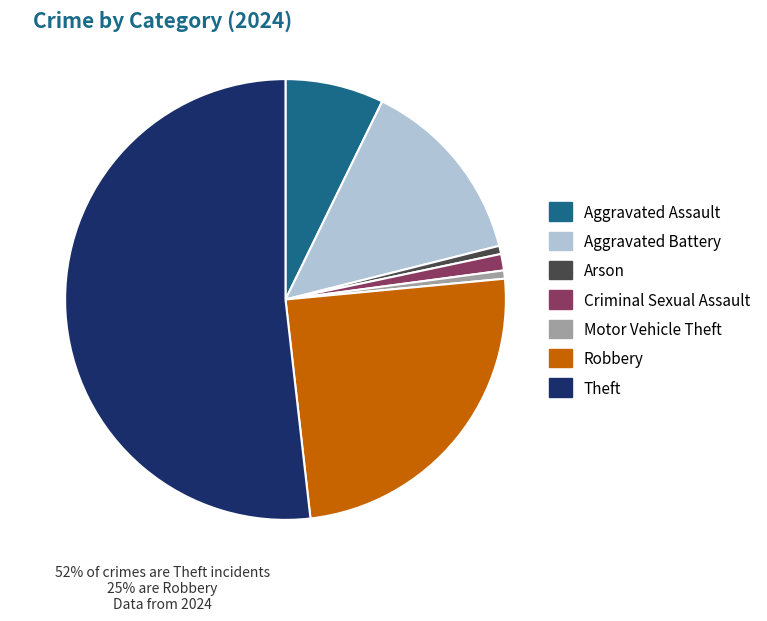

How many segments does this pie chart have?

7